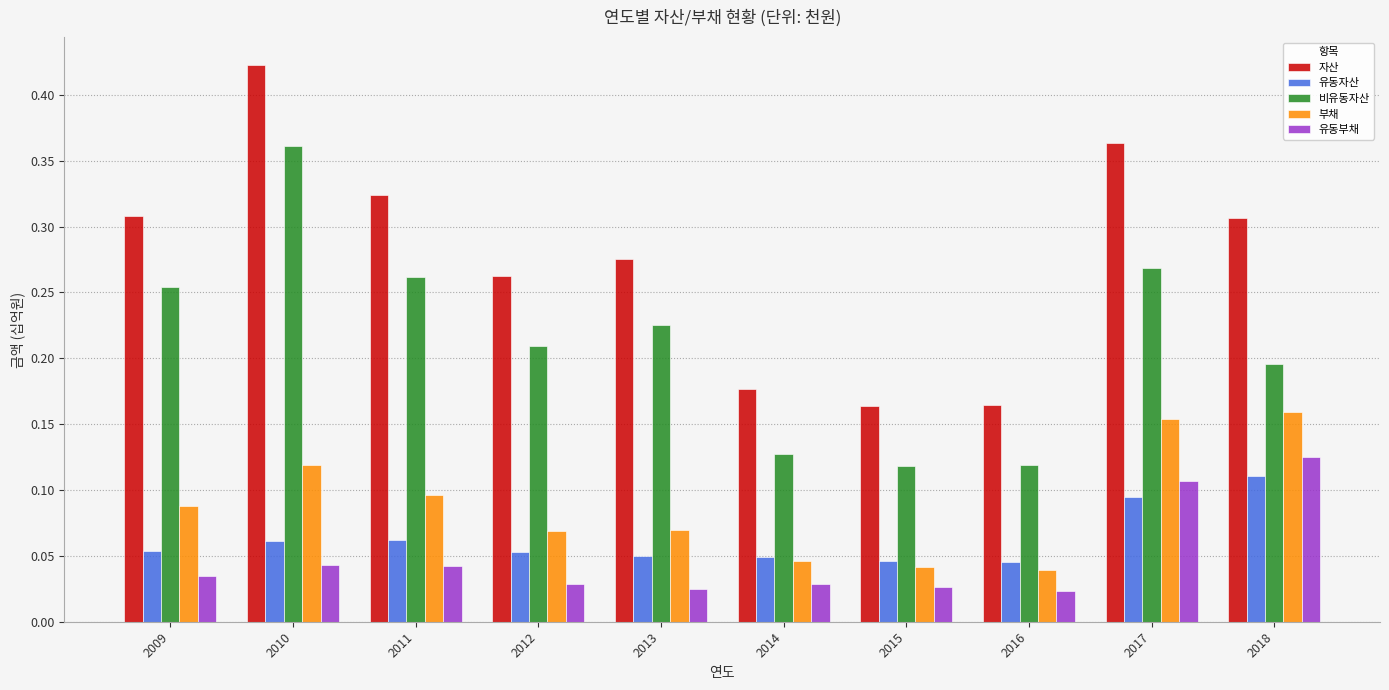

Which series has the largest range (max minus min)?

자산